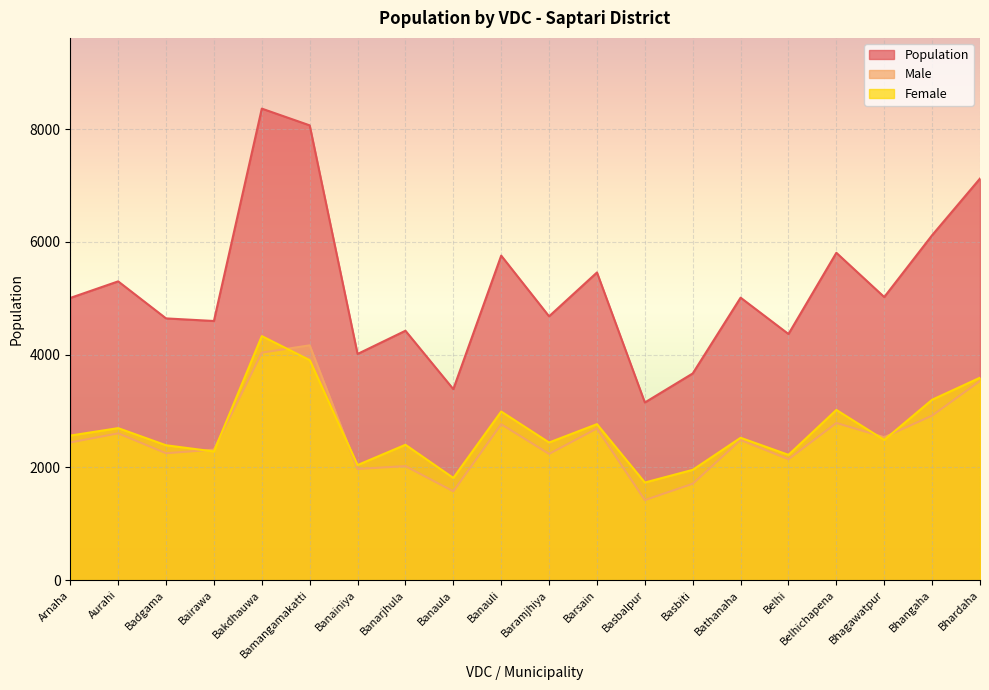

At which category does the chart reach its peak across all series?

Bakdhauwa